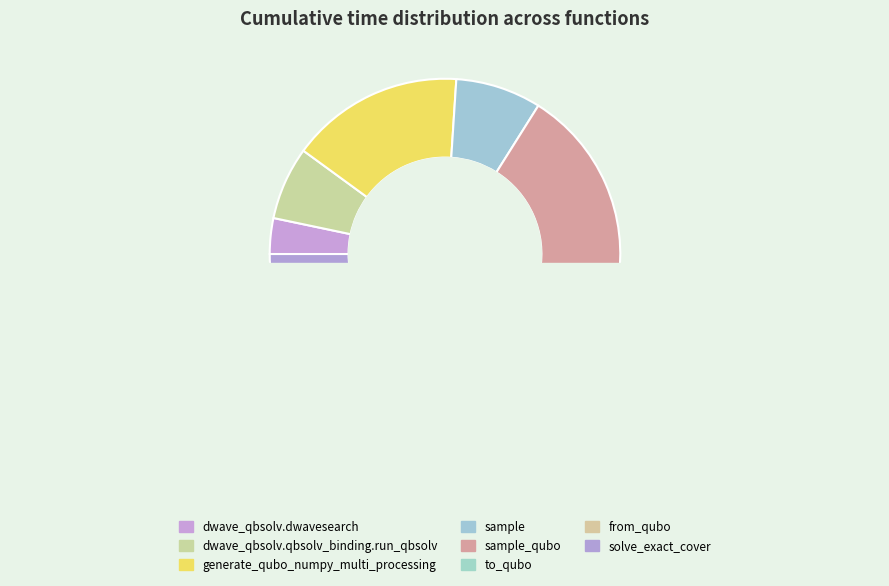

How many slices are in this pie chart?

8